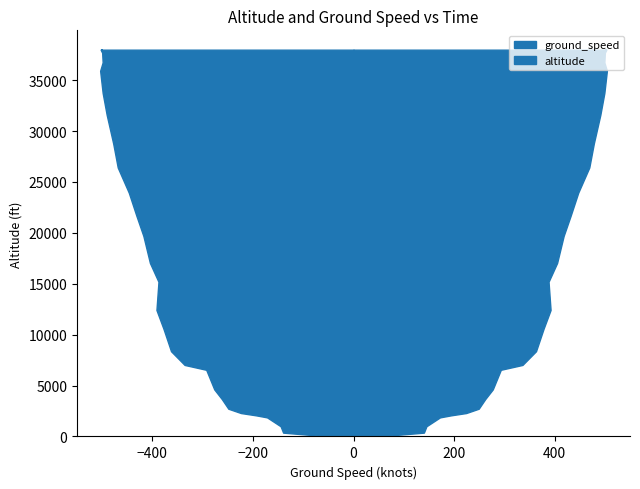

Reading left to right, extract all data points from this chart.

altitude: 0	0	0	0	0	0	0	0	375	1000	1875	2075	2300	2725	3675	4625	6550	7025	8375	10575	12425	15200	17050	19700	21700	23950	26425	28775	31600	33750	35925	36750	37700	38000	38000	38000	38000	38000	38000	38000
ground_speed: 7	13	1	9	24	14	12	49	140	145	172	194	224	249	262	277	293	336	363	378	392	388	405	418	432	447	469	478	491	499	504	499	500	503	503	503	503	501	501	502